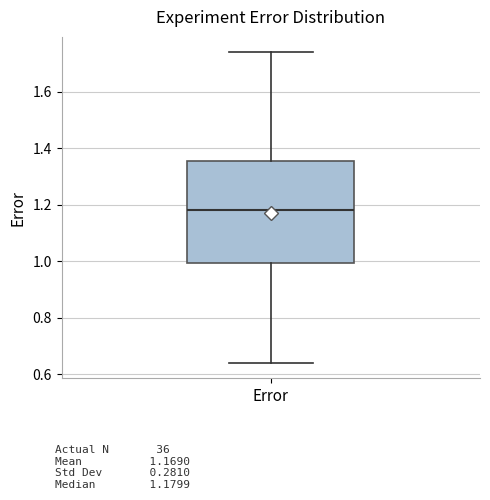

Where does the median line of the box for Error sit on the y-axis? The values are not printed on the chart, so give them approximately, as read against the axis.

1.18